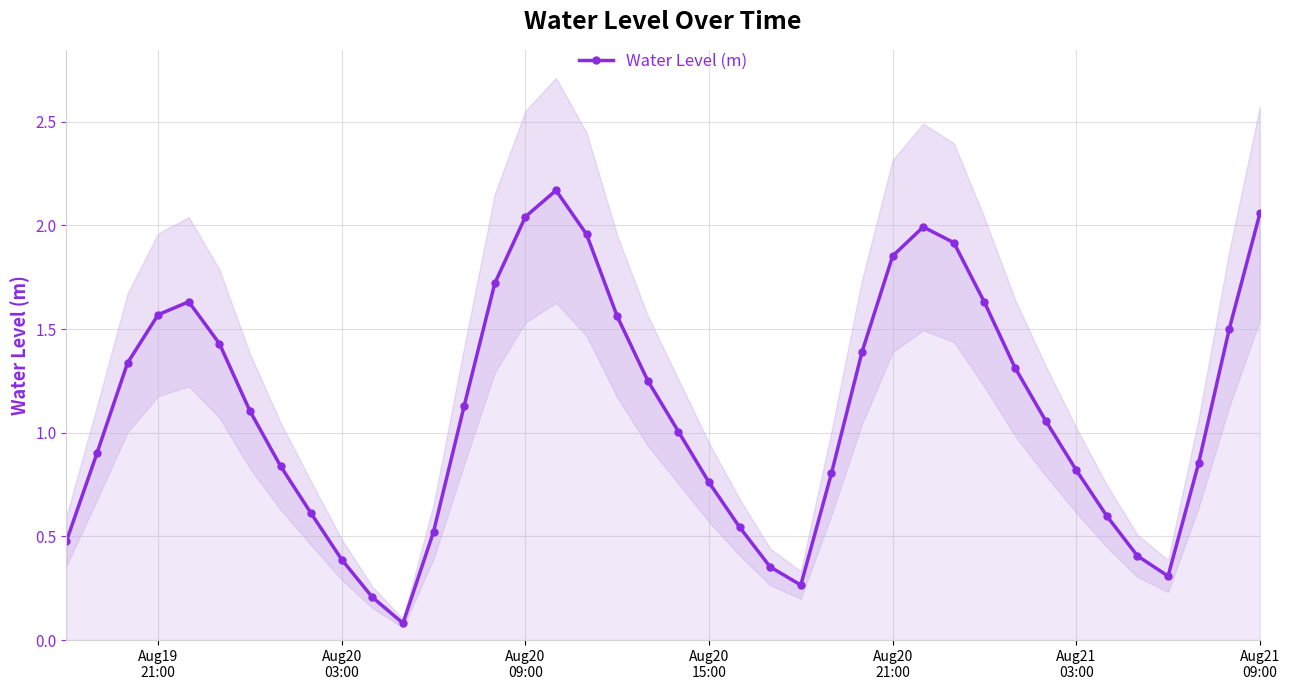

How many interior local valleys (lower than both neighbors) does the data have?

3